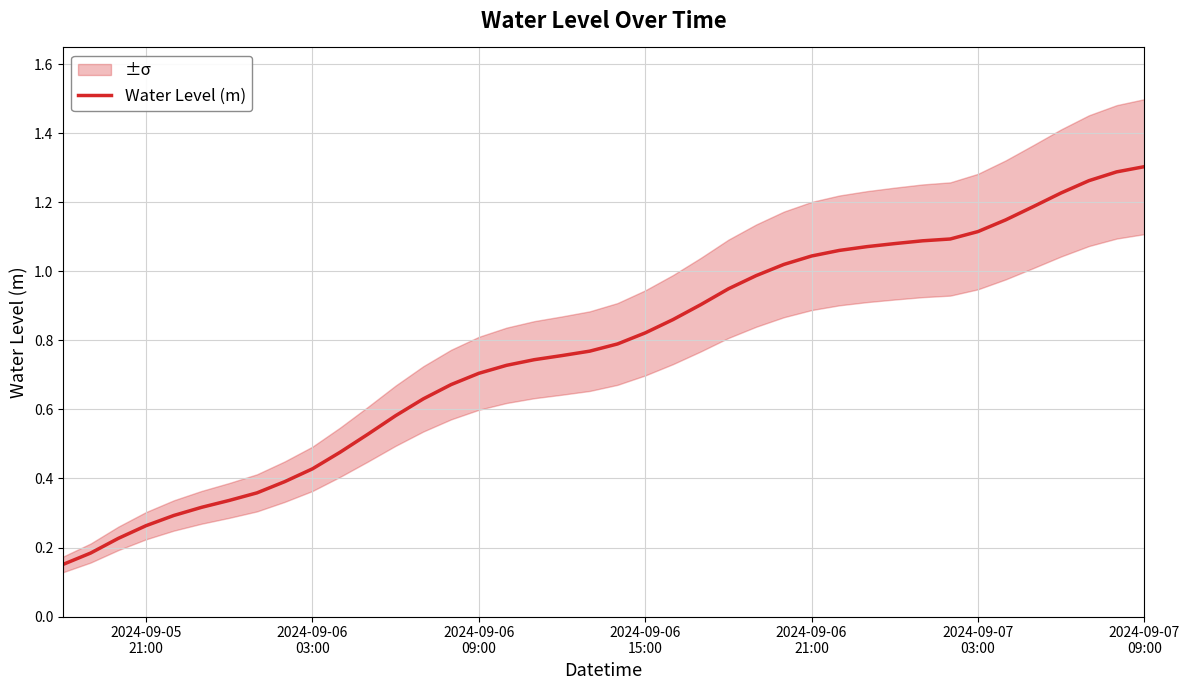

Does the chart display data point markers on the line(s)?

No